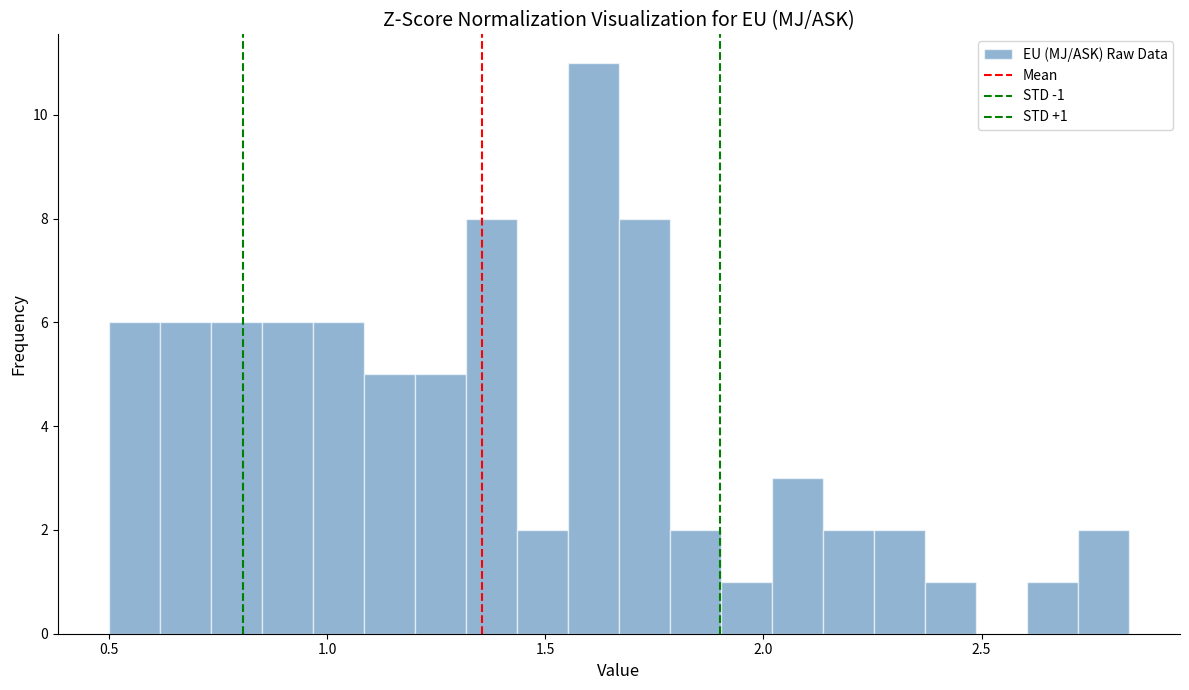

Read against the x-axis, roughly where is the centre of the tallest bar?

1.60